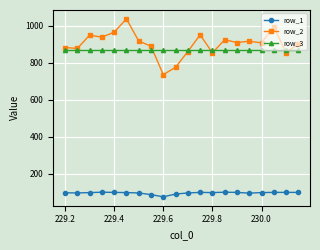

Does the chart display data point markers on the line(s)?

Yes